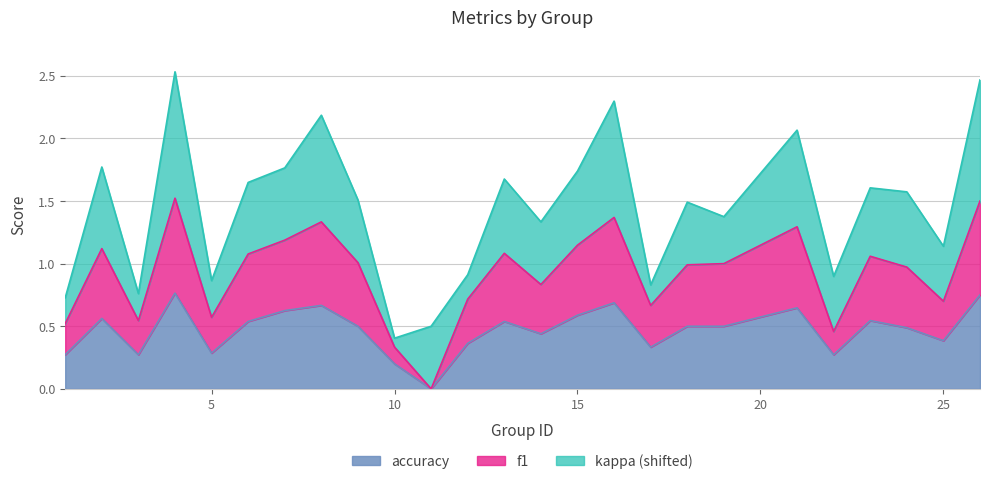

The f1 series shows 0.3 at 25. True or false?

False